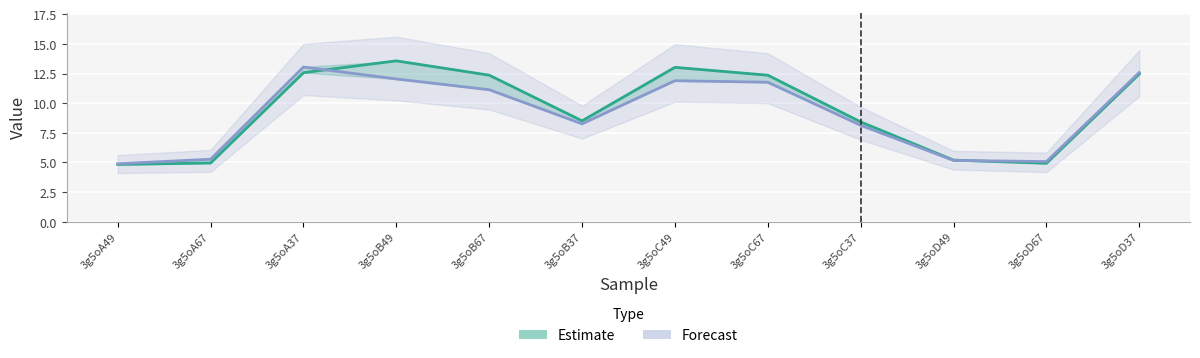

How many lines are shown in the chart?

2